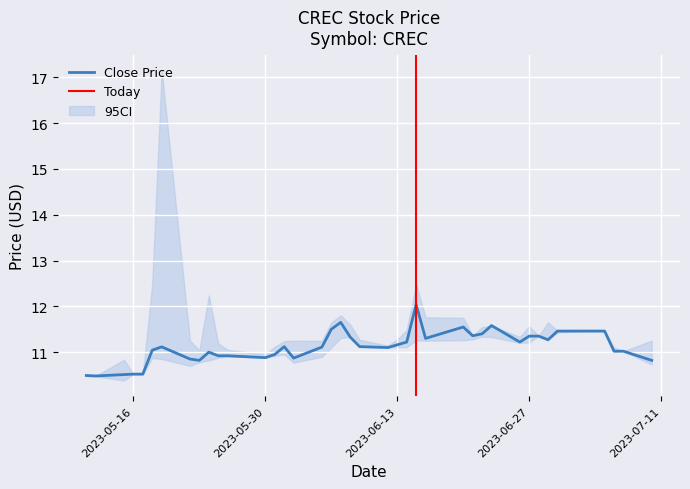

What is the highest value of the Close Price series?

12.0